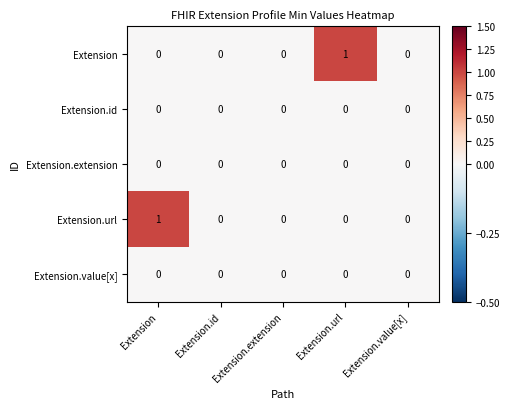

The Extension.url series shows 1 at Extension. True or false?

True